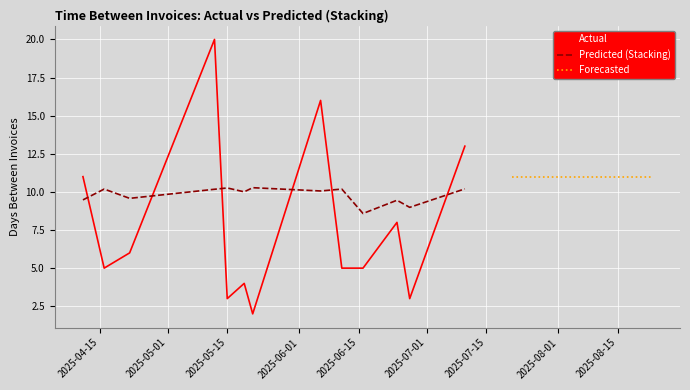

Which series ends up on top after the final intersection of Actual and Predicted (Stacking)?

Actual